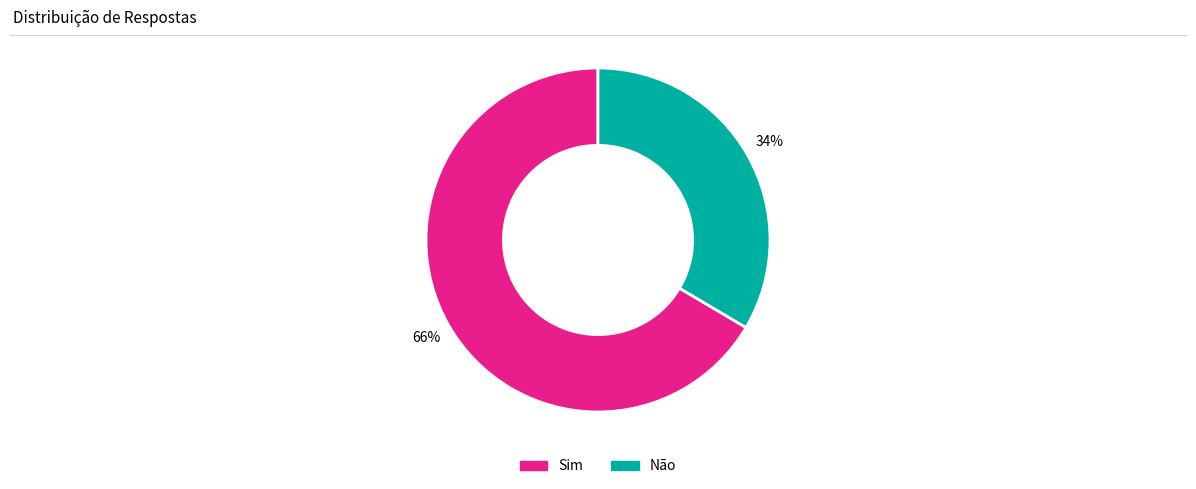

Is the sum of Não and Sim greater than half?

Yes